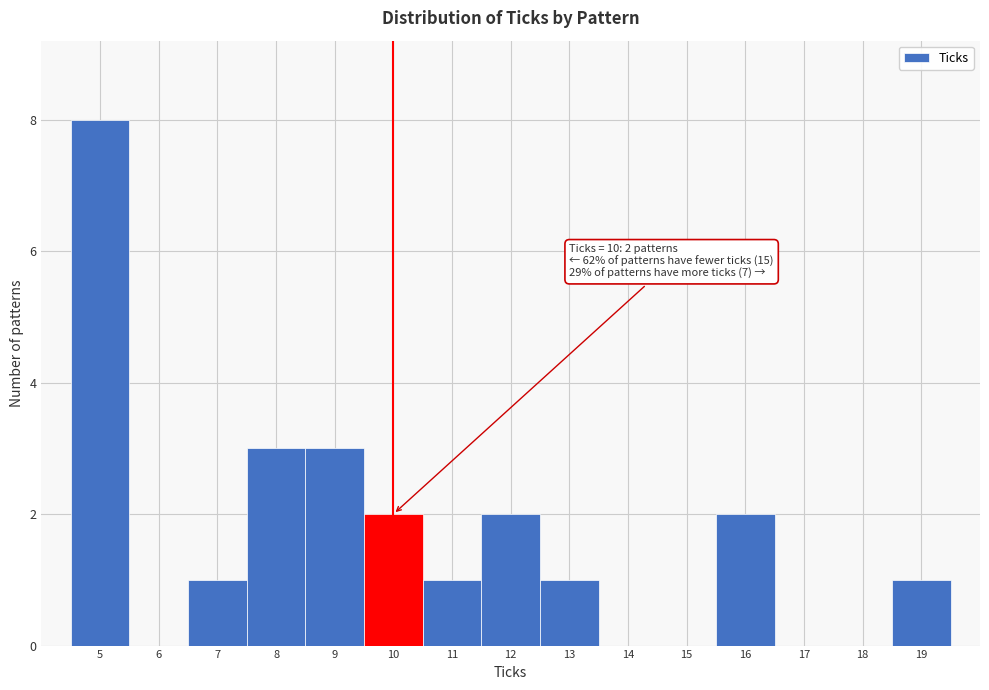

Which range on the x-axis has the tallest bar?

4.5 to 5.5